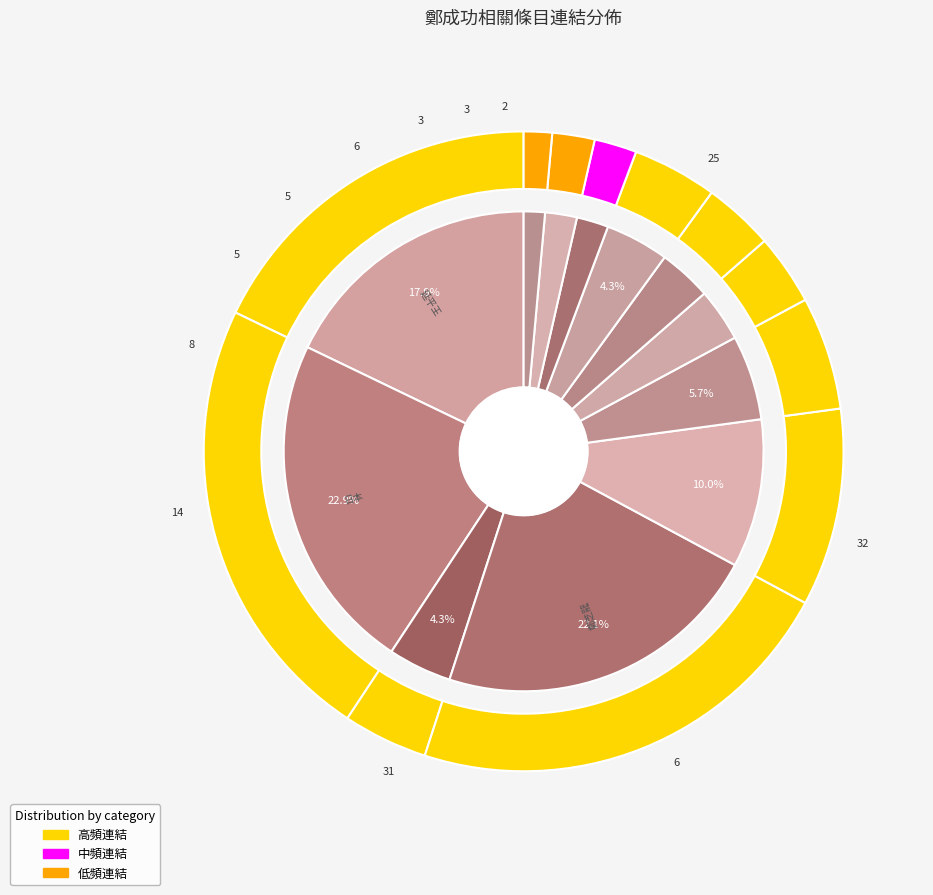

How many segments does this pie chart have?

12